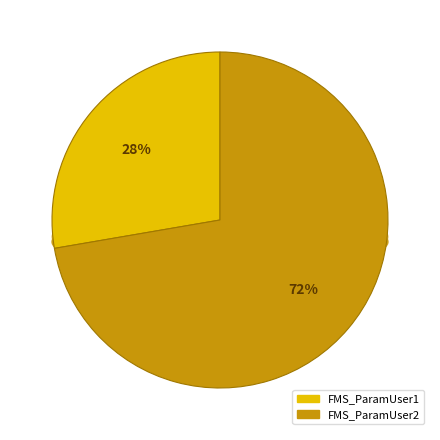

Does any single category account for the majority?

Yes